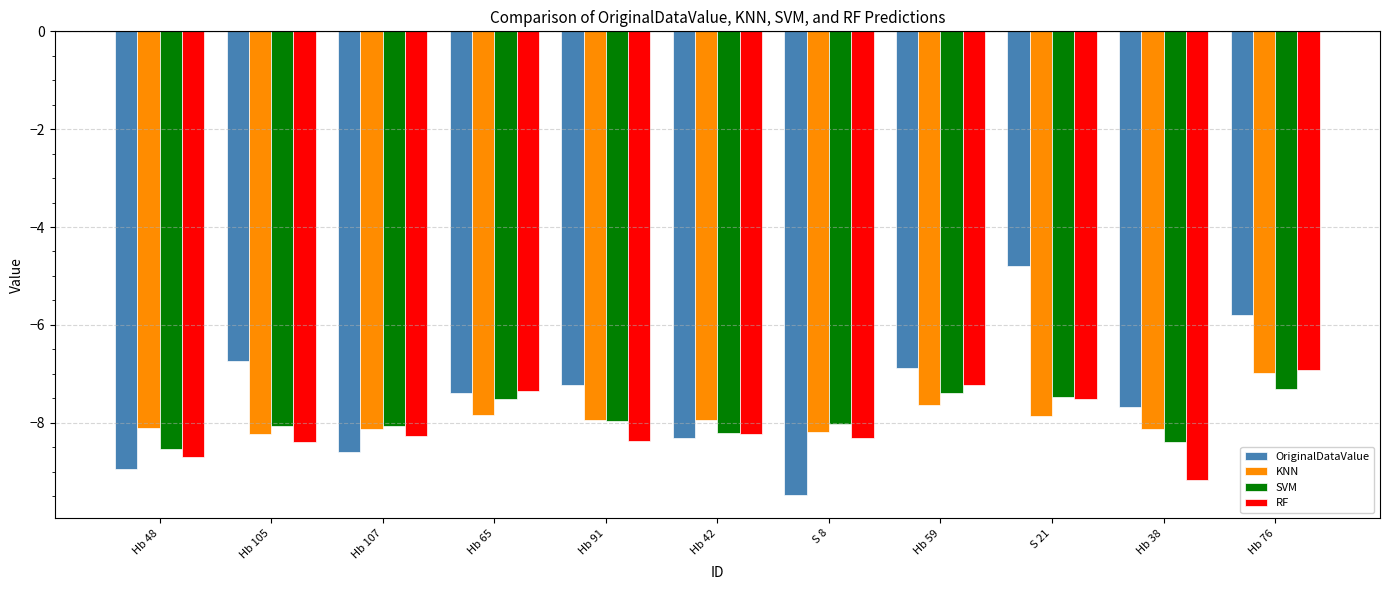

The KNN series shows -7.8 at Hb 65. True or false?

True